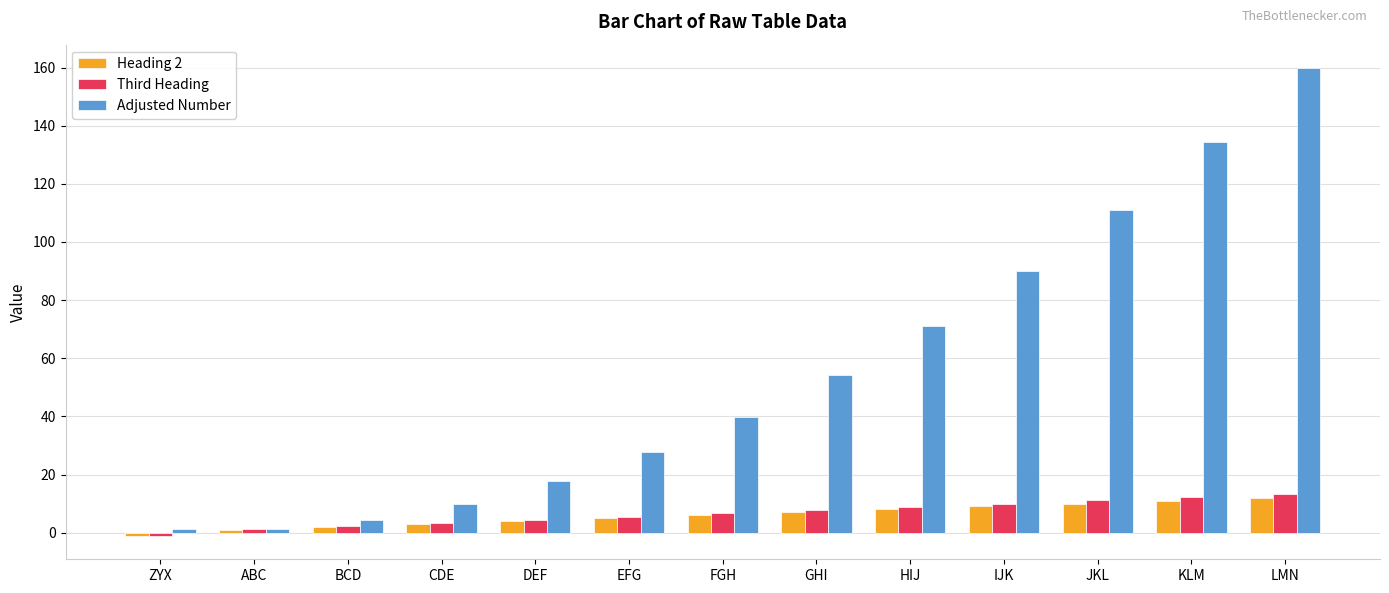

How many values in the Adjusted Number series exceed 39?

7